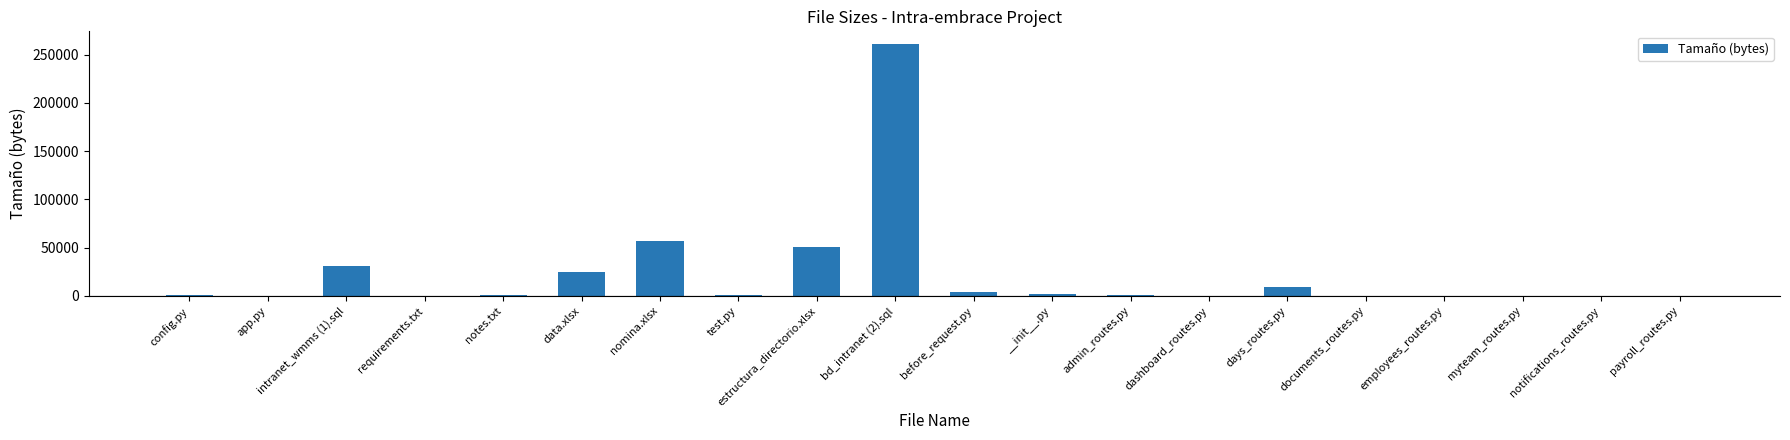

What is the change in value from days_routes.py to notifications_routes.py?

-8747